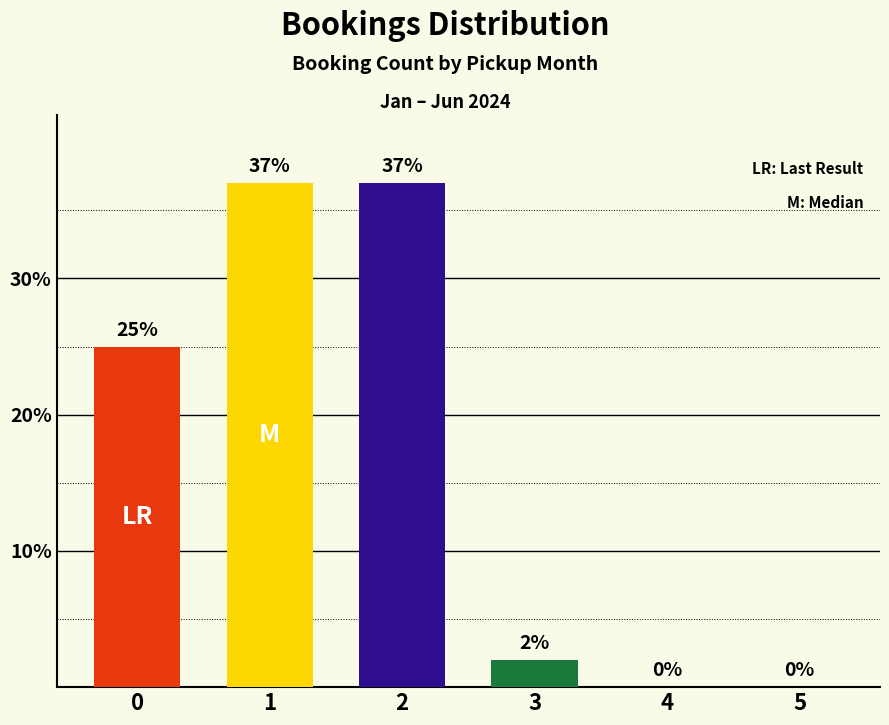

What is the average value?

17